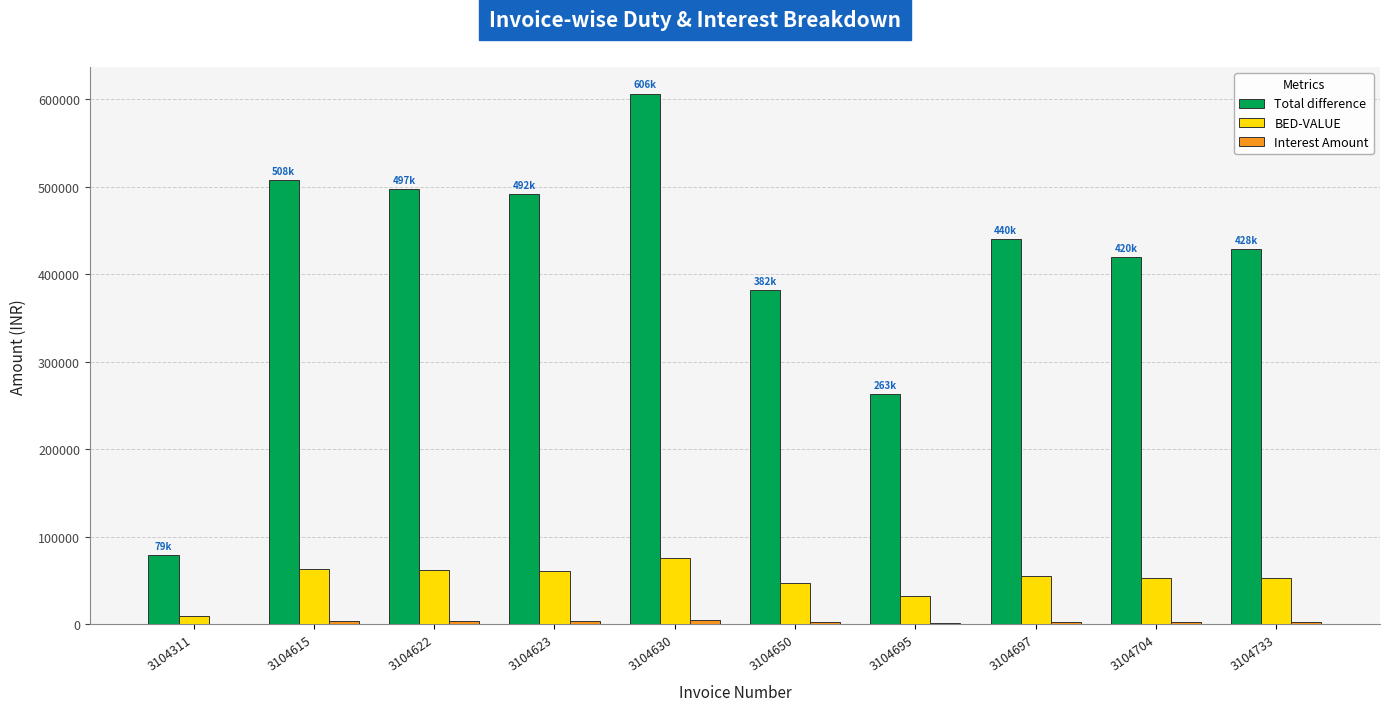

What is the maximum value shown in the chart?

606317.2